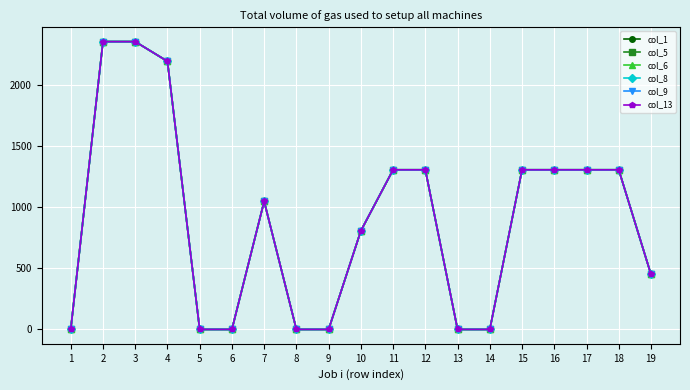

Is this an area chart (filled region under the line)?

No